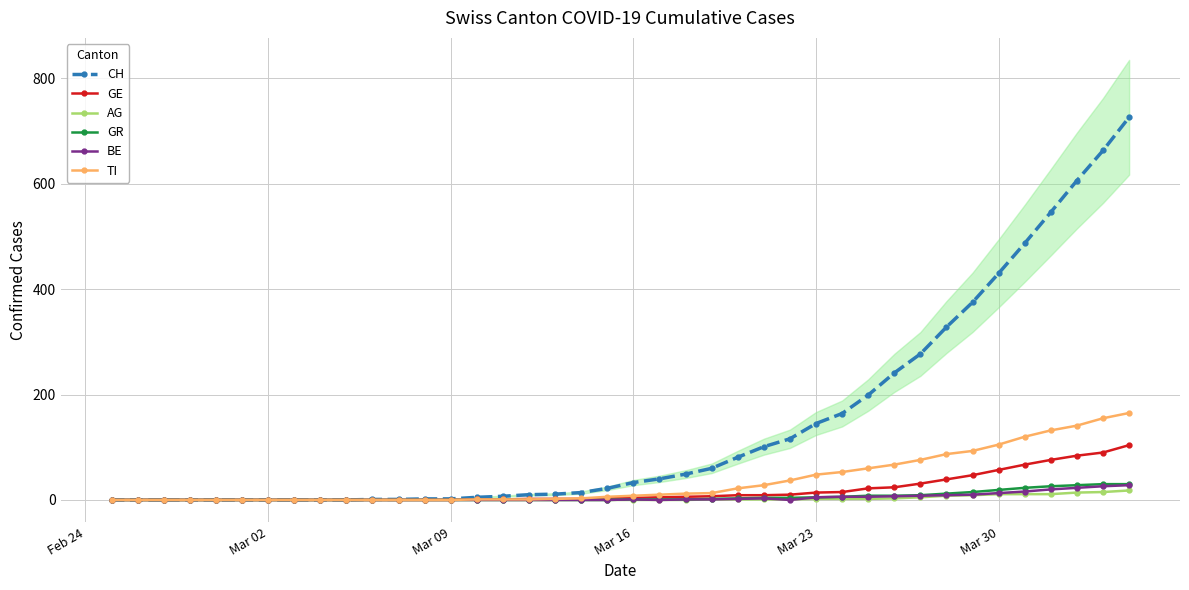

How many lines are shown in the chart?

6